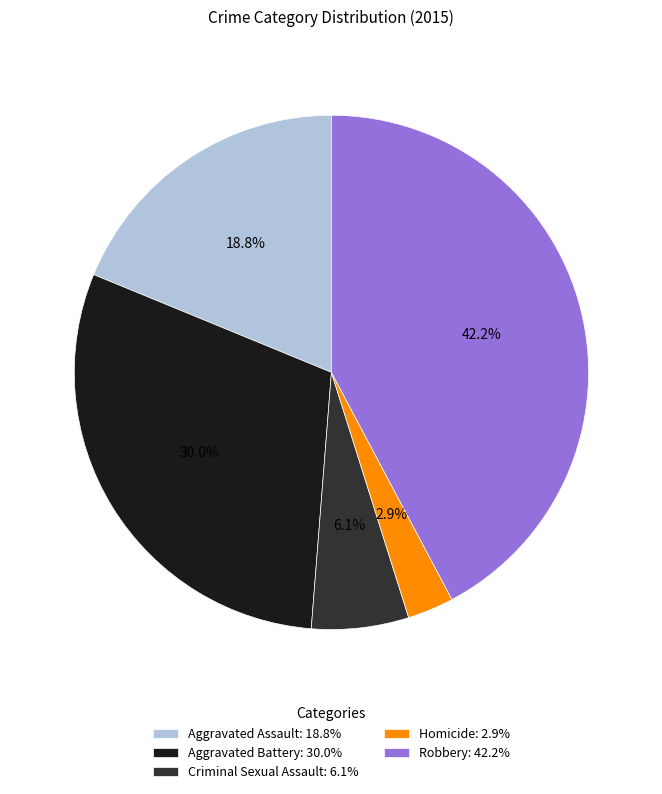

To the nearest percent, what is the difference between the Criminal Sexual Assault and Aggravated Battery slice percentages?

24%